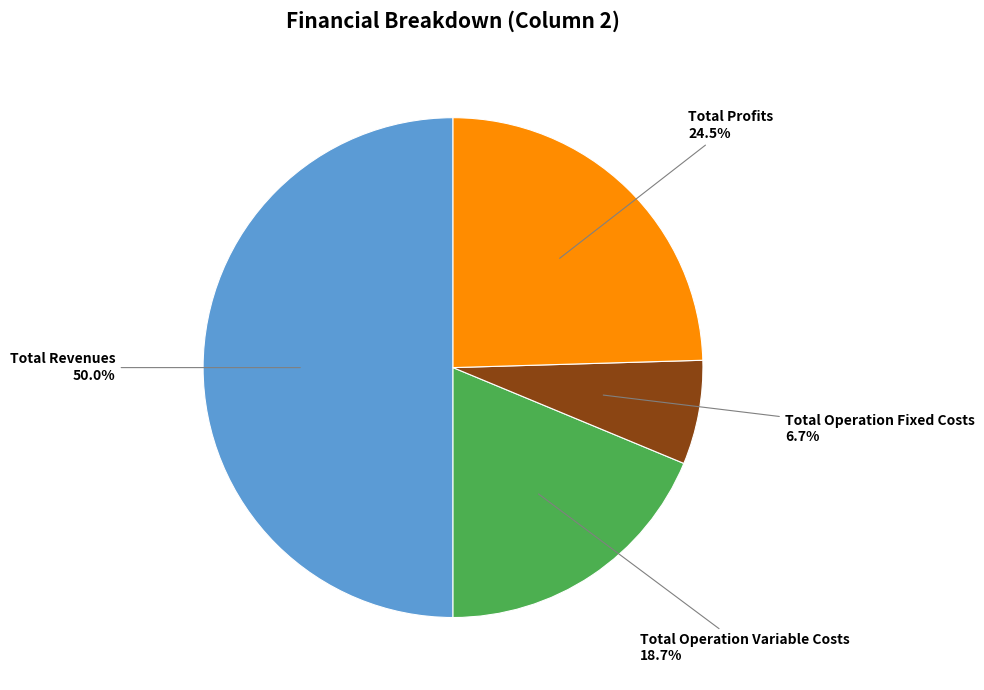

What is the majority slice?

Total Revenues